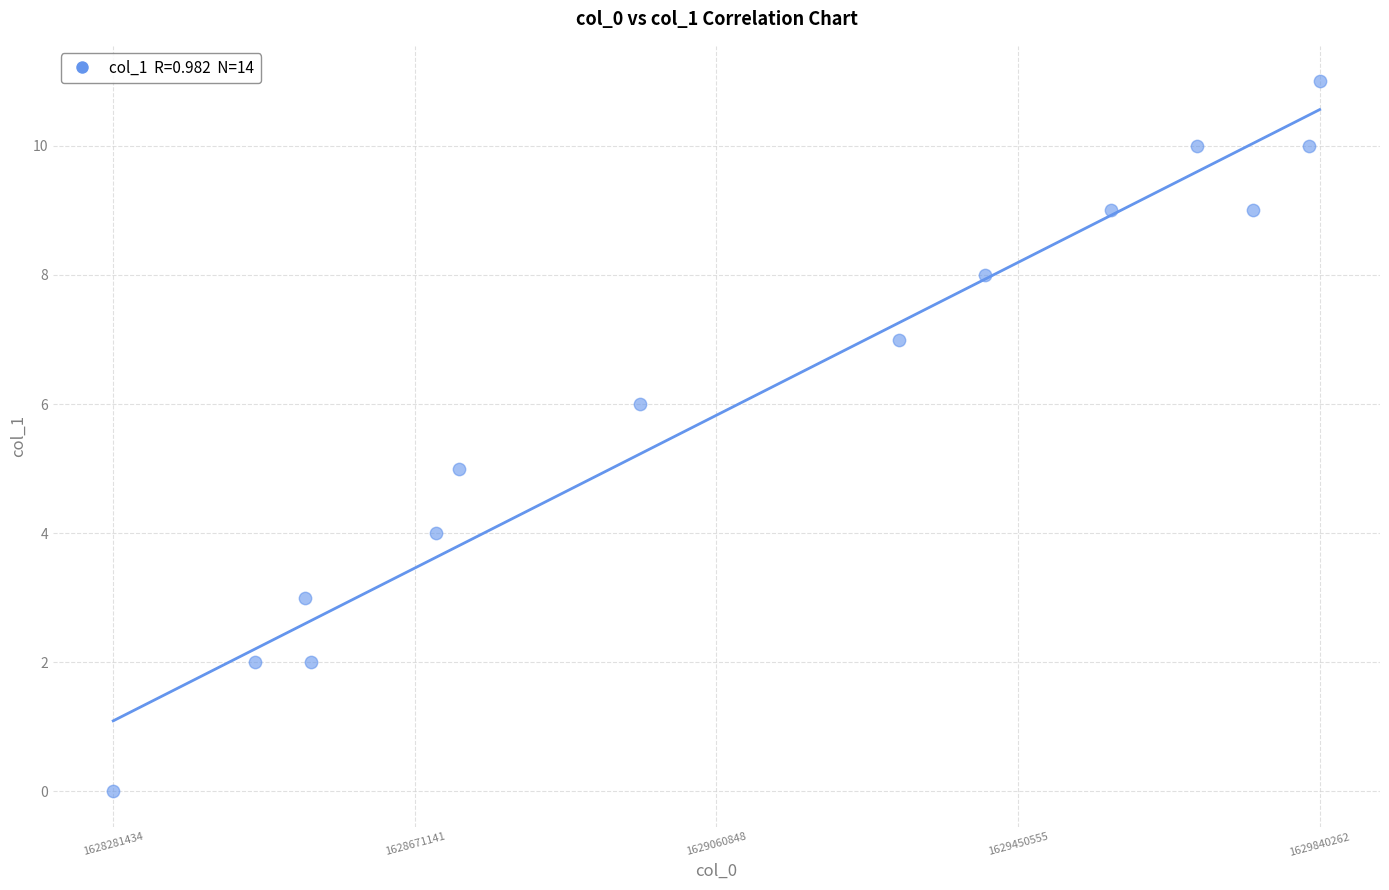

What is the range of Y values (max minus min)?

11